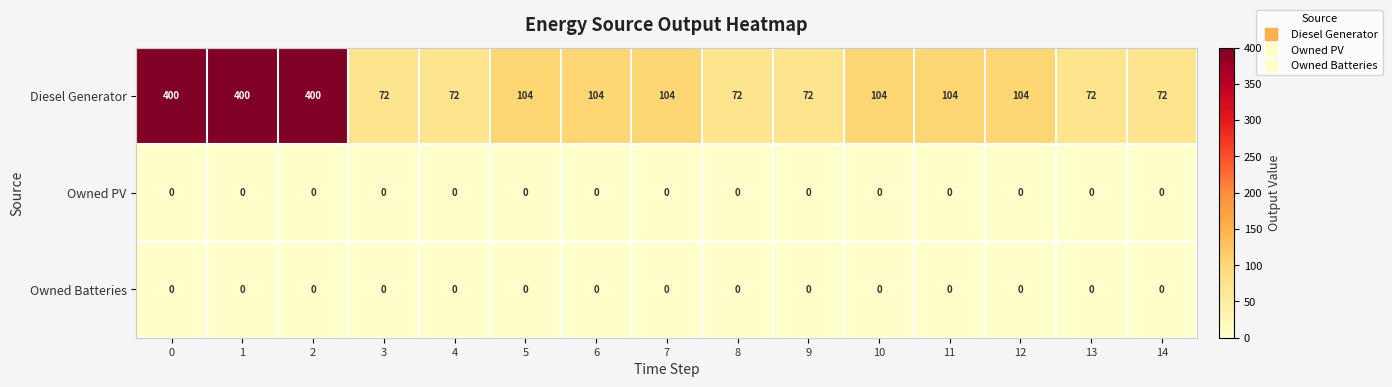

True or false: Owned PV has a value of 0 at 11.

True